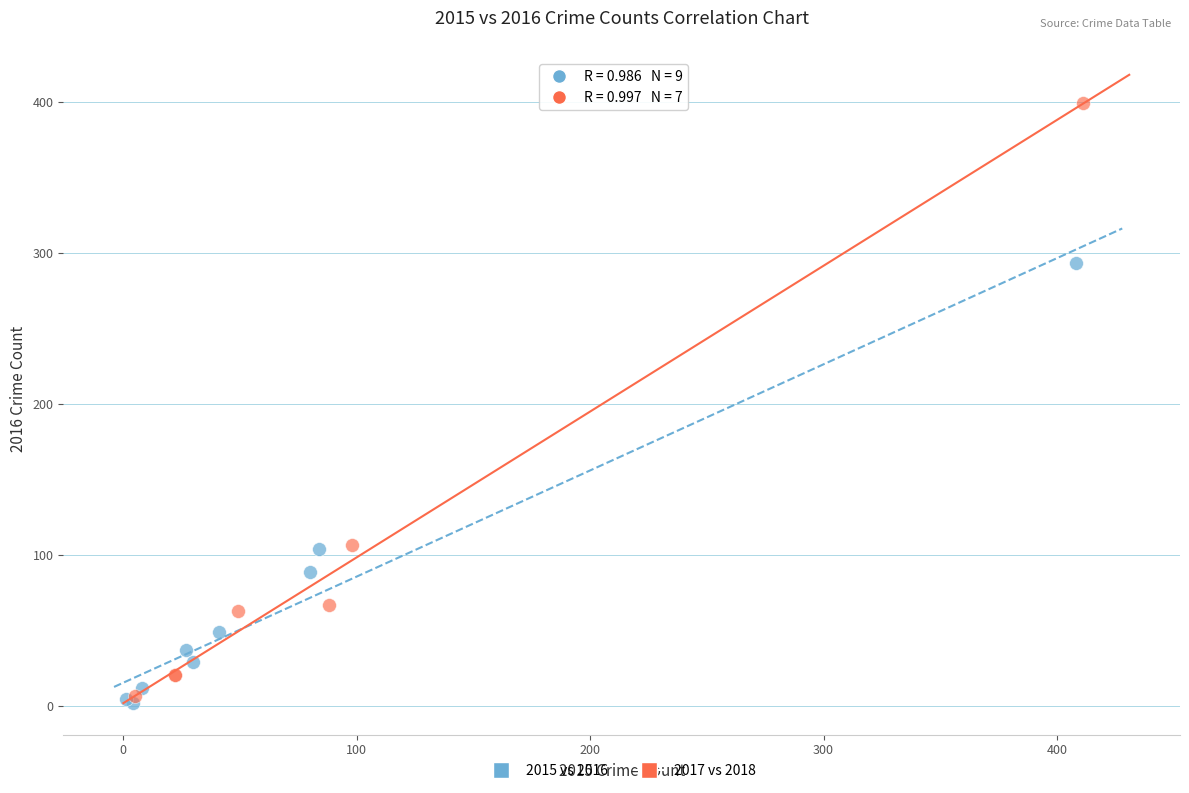

Which series has the widest spread of Y values?

2017 vs 2018